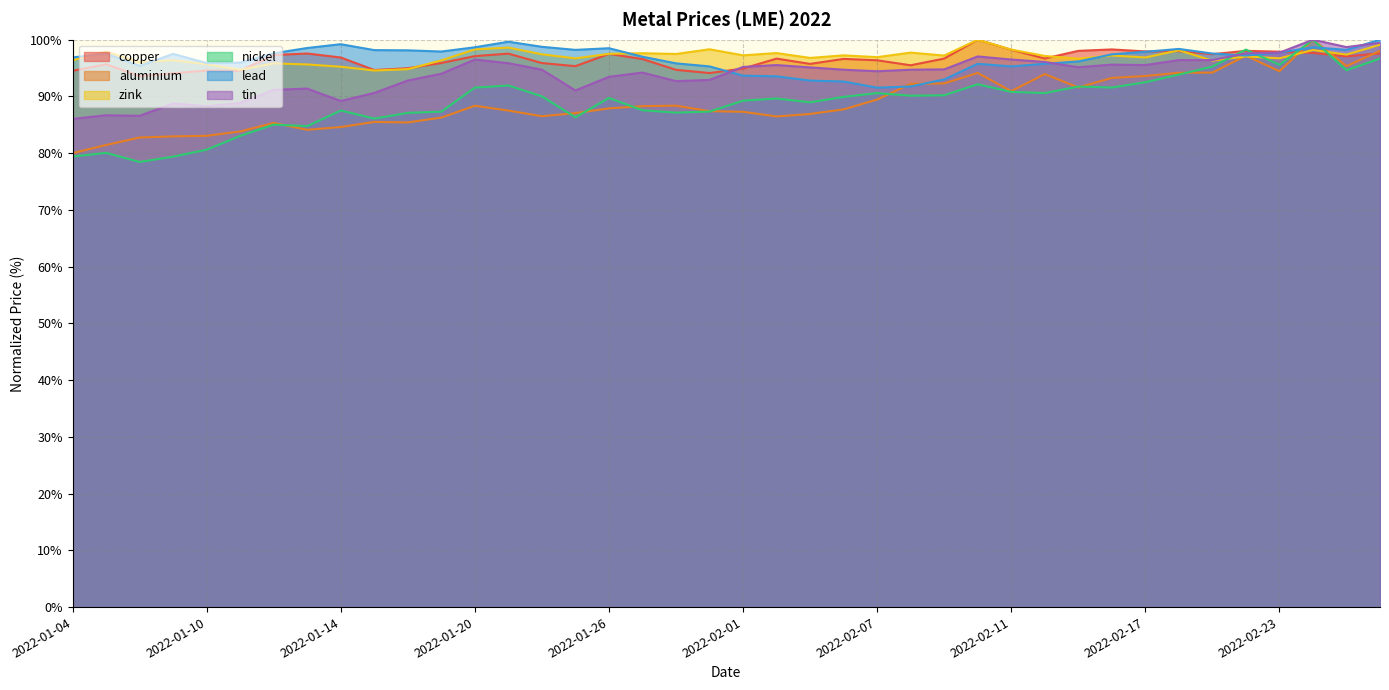

List the series in order of their peak value, highest first.

copper, aluminium, zink, nickel, lead, tin